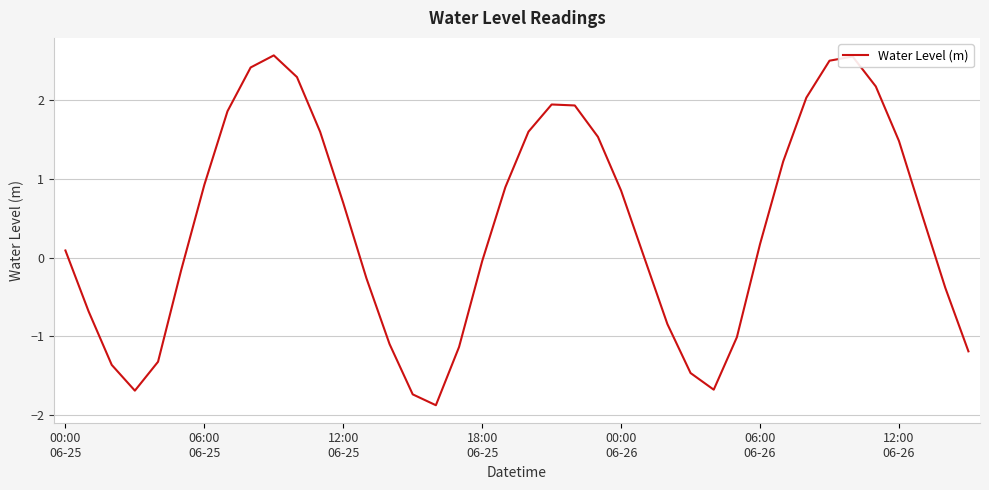

What is the difference between the maximum and minimum values?

4.4